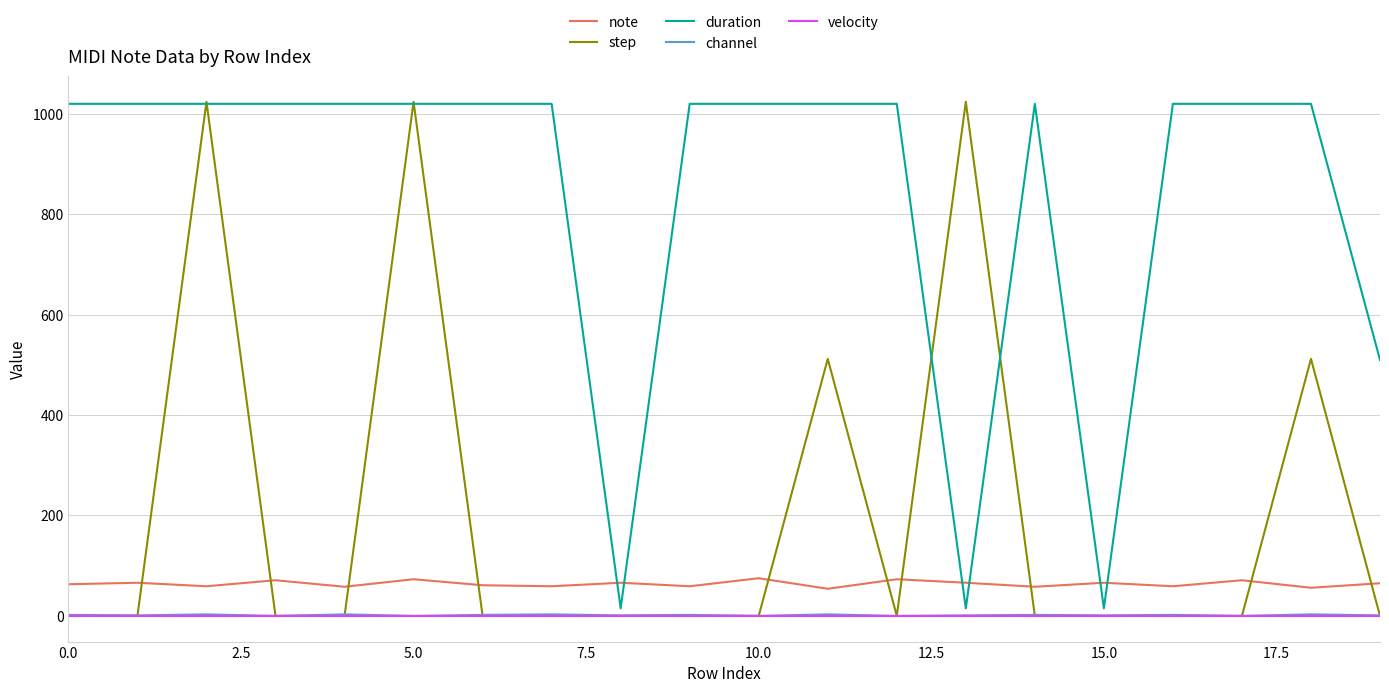

How many lines are shown in the chart?

5